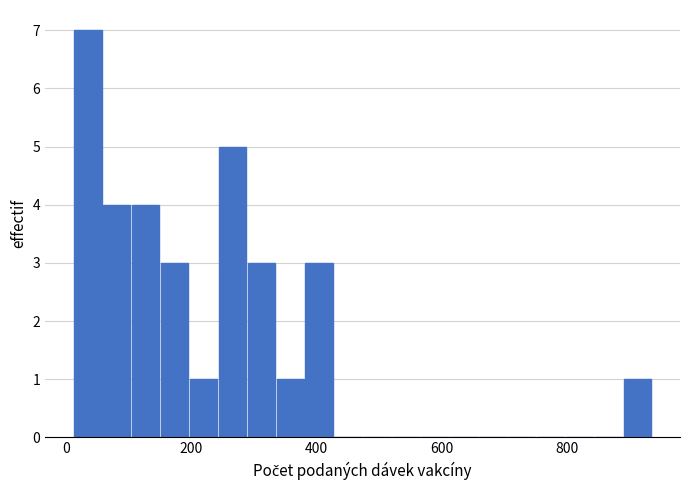

Read against the x-axis, roughly where is the centre of the tallest bar?

40